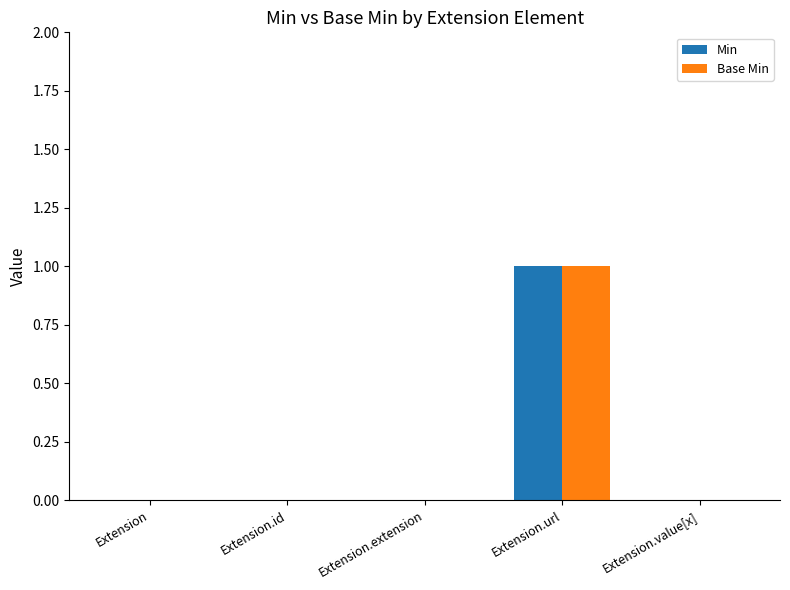

At which category does the chart reach its peak across all series?

Extension.url